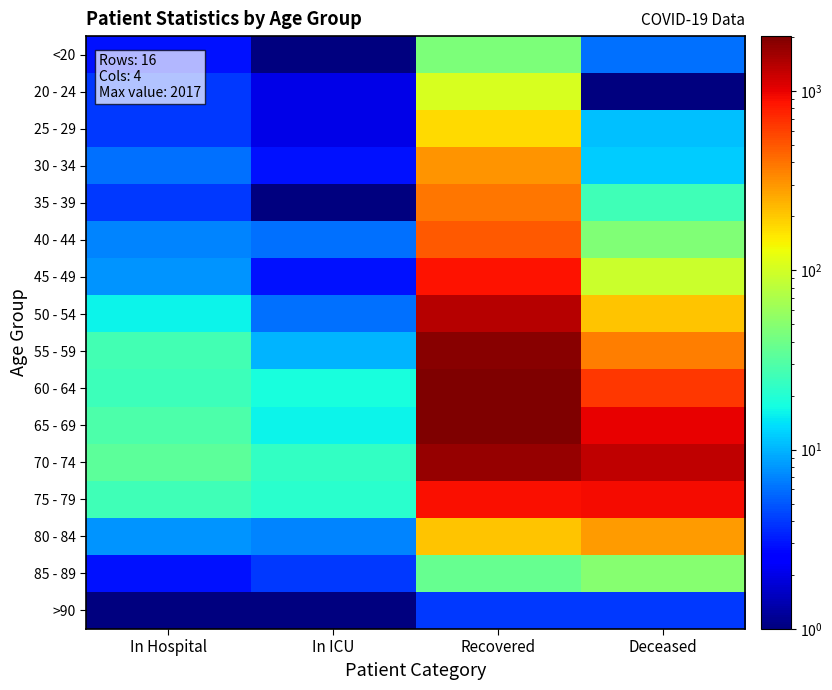

Reading right to left, extract all data points from this chart.

<20: Deceased=6.0	Recovered=45.0	In ICU=0.5	In Hospital=3.0
20 - 24: Deceased=0.5	Recovered=105.0	In ICU=2.0	In Hospital=4.0
25 - 29: Deceased=11.0	Recovered=176.0	In ICU=2.0	In Hospital=4.0
30 - 34: Deceased=12.0	Recovered=310.0	In ICU=3.0	In Hospital=6.0
35 - 39: Deceased=26.0	Recovered=393.0	In ICU=0.5	In Hospital=4.0
40 - 44: Deceased=47.0	Recovered=489.0	In ICU=6.0	In Hospital=7.0
45 - 49: Deceased=92.0	Recovered=873.0	In ICU=3.0	In Hospital=8.0
50 - 54: Deceased=209.0	Recovered=1379.0	In ICU=6.0	In Hospital=16.0
55 - 59: Deceased=362.0	Recovered=1848.0	In ICU=10.0	In Hospital=27.0
60 - 64: Deceased=647.0	Recovered=2017.0	In ICU=18.0	In Hospital=25.0
65 - 69: Deceased=994.0	Recovered=1963.0	In ICU=16.0	In Hospital=29.0
70 - 74: Deceased=1306.0	Recovered=1697.0	In ICU=23.0	In Hospital=34.0
75 - 79: Deceased=924.0	Recovered=895.0	In ICU=21.0	In Hospital=26.0
80 - 84: Deceased=290.0	Recovered=207.0	In ICU=7.0	In Hospital=8.0
85 - 89: Deceased=50.0	Recovered=37.0	In ICU=4.0	In Hospital=3.0
>90: Deceased=4.0	Recovered=4.0	In ICU=1.0	In Hospital=1.0